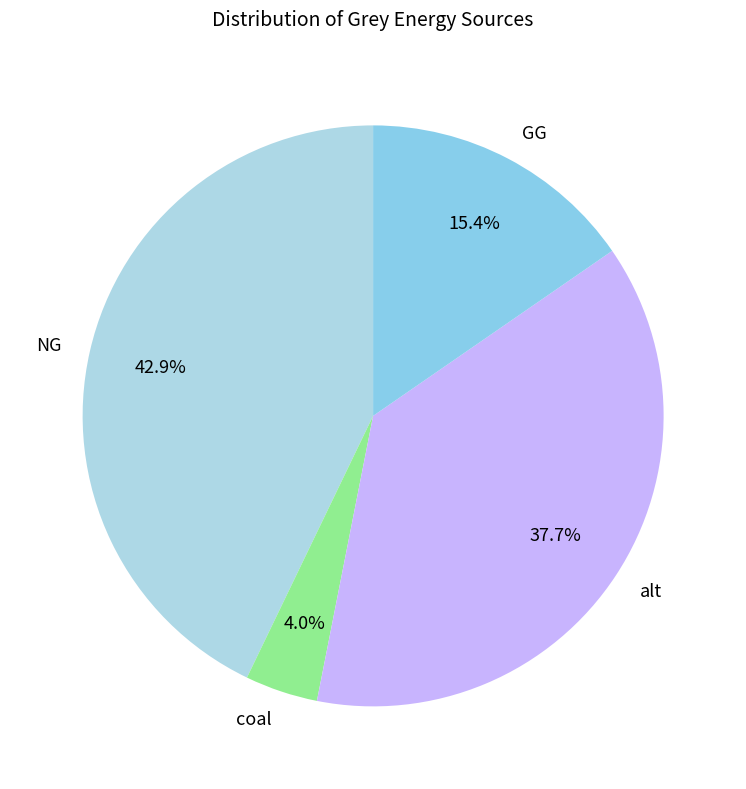

What percentage is the NG slice, to the nearest percent?

43%